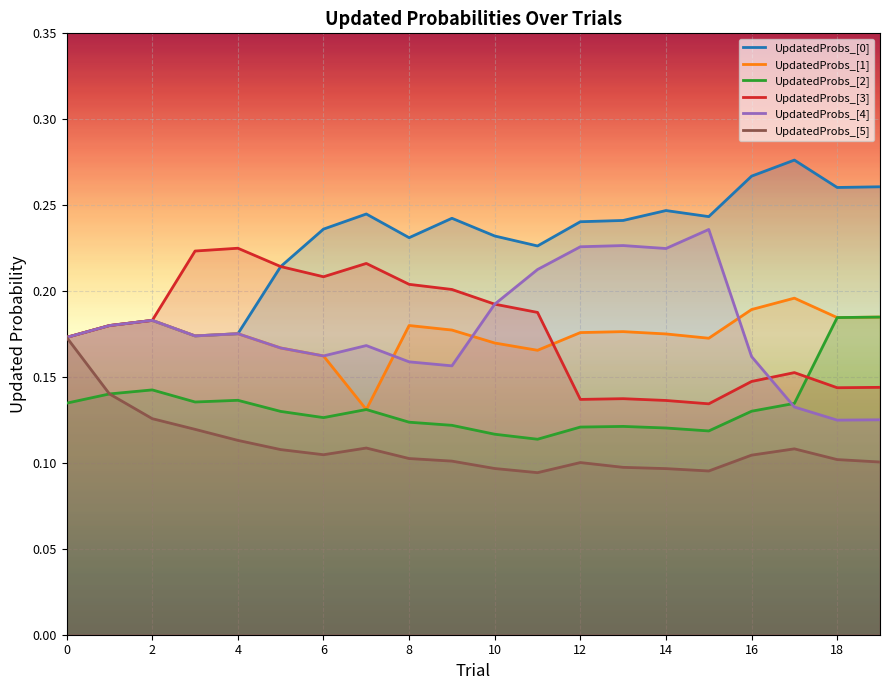

What is the minimum value for UpdatedProbs_[3]?

0.1